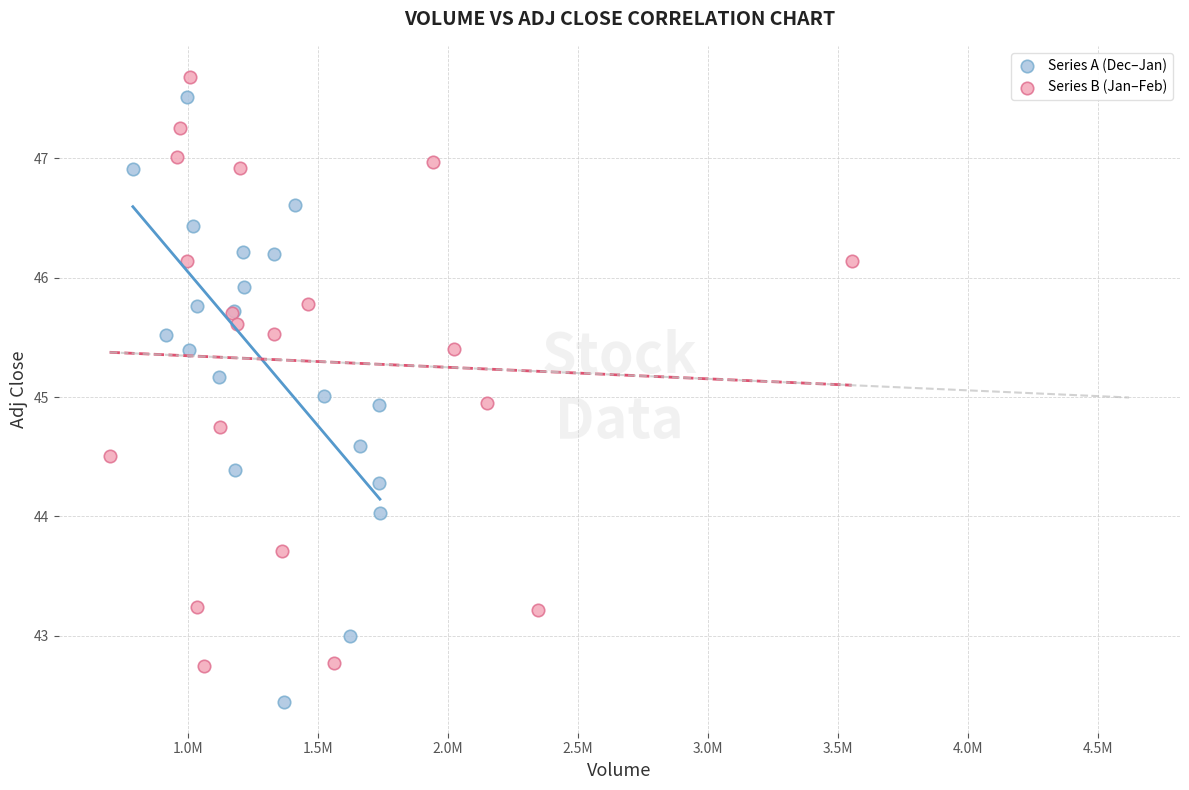

Which series contains the highest Y value?

Series B (Jan–Feb)